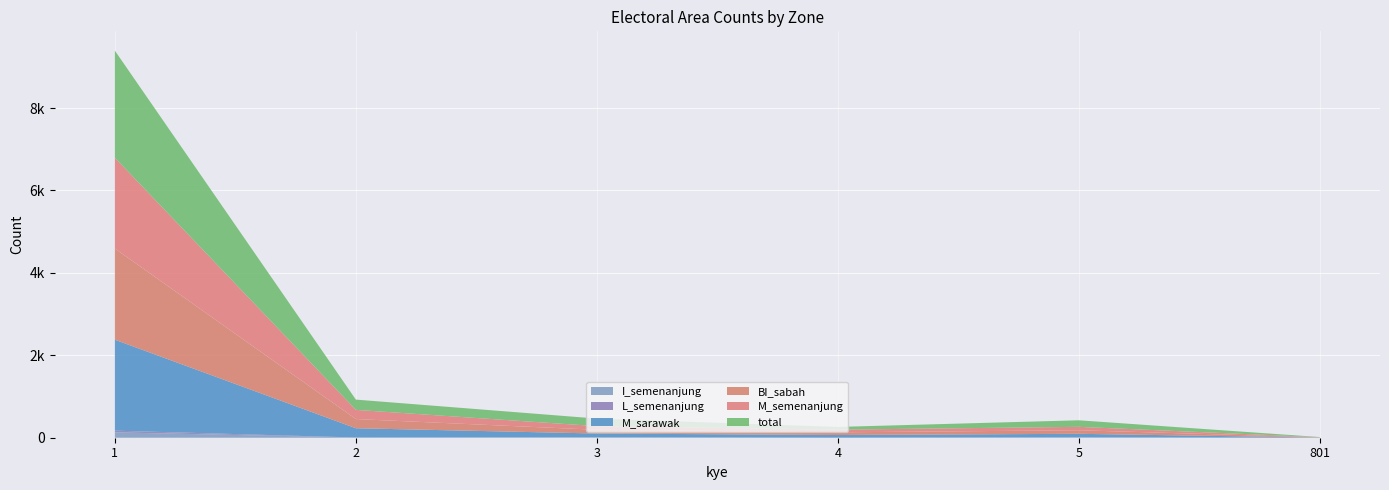

Reading left to right, list all the values displayed in this chart.

total: 2599	249	184	66	159	4
M_semenanjung: 2203	223	89	65	83	4
BI_sabah: 2212	223	90	65	86	4
M_sarawak: 2207	224	89	65	84	4
L_semenanjung: 41	2	2	0	6	0
I_semenanjung: 130	4	11	1	5	0